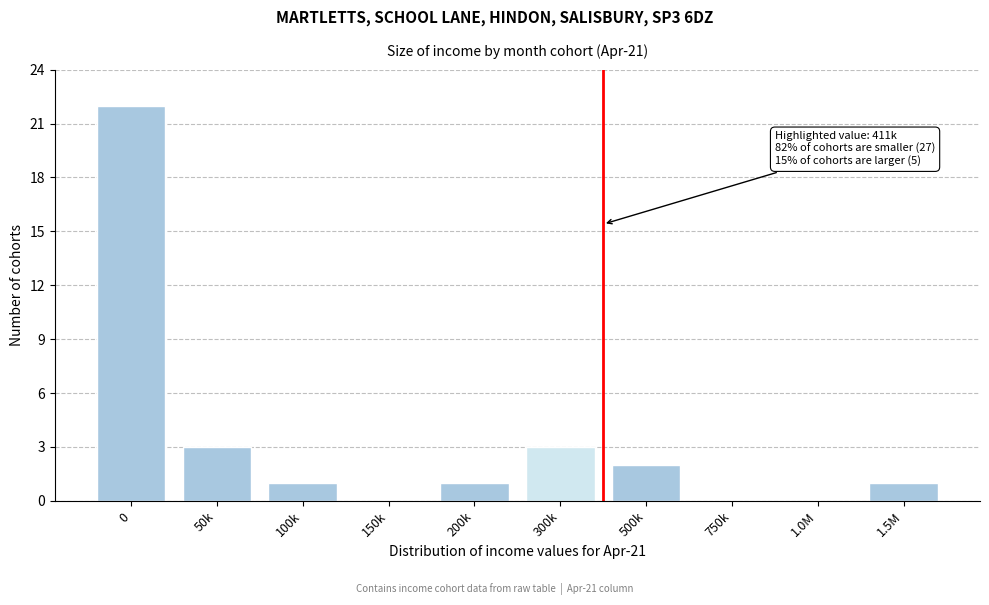

Reading right to left, extract all data points from this chart.

1.5M=1	1.0M=0	750k=0	500k=2	300k=3	200k=1	150k=0	100k=1	50k=3	0=22